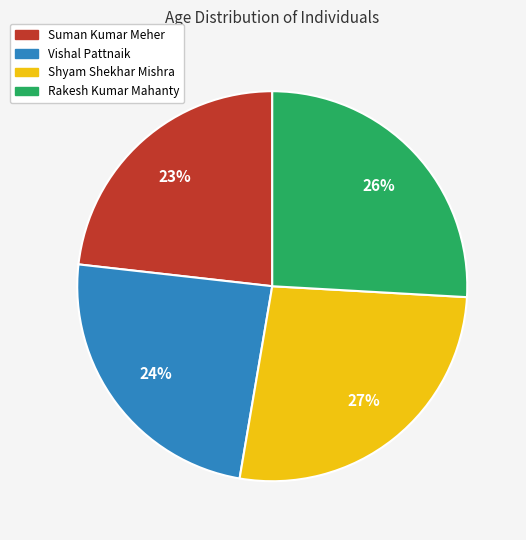

What percentage is the Suman Kumar Meher slice, to the nearest percent?

23%